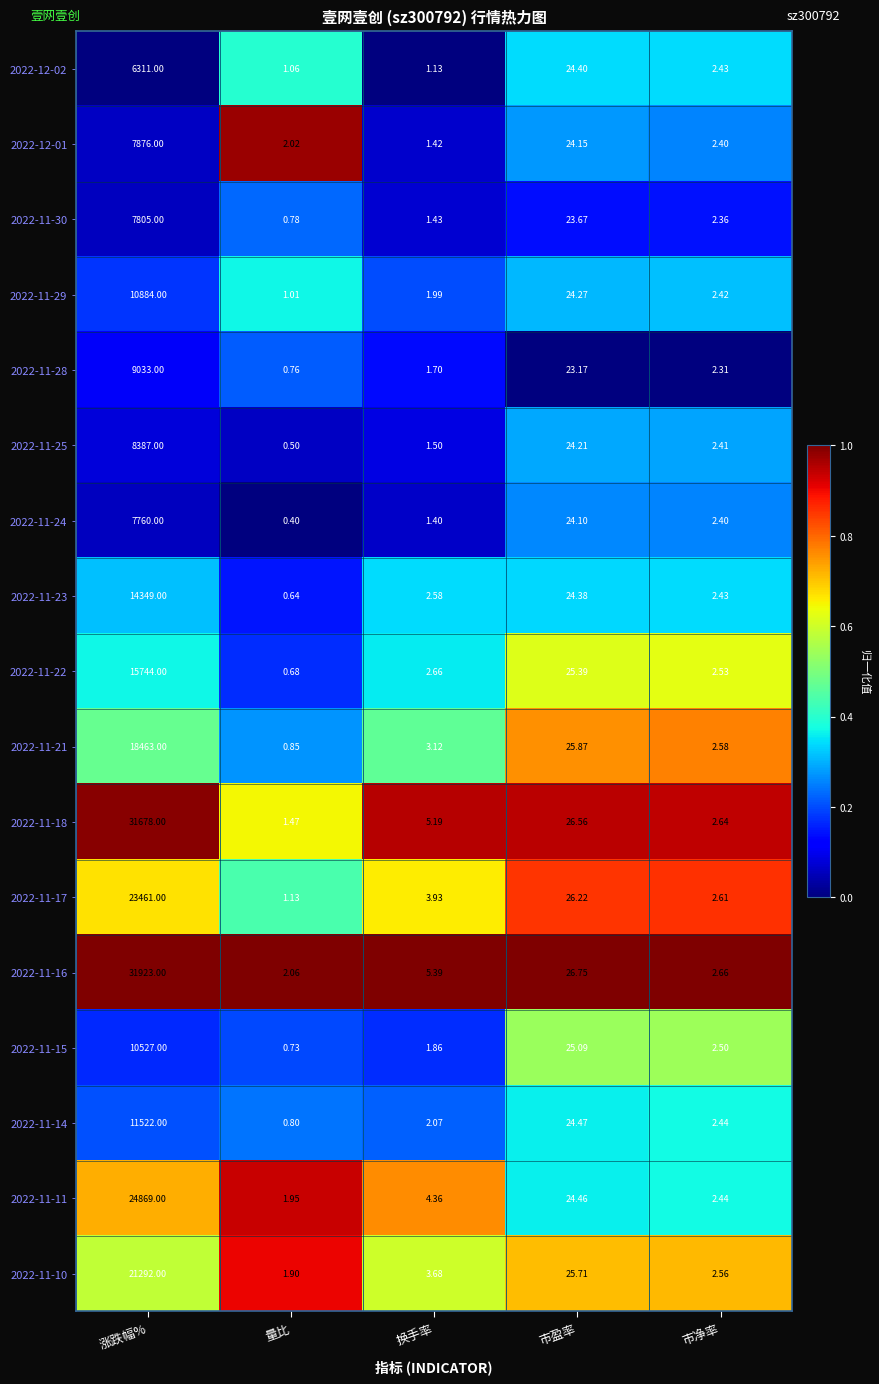

At how many categories does at least one series exceed 0?

5